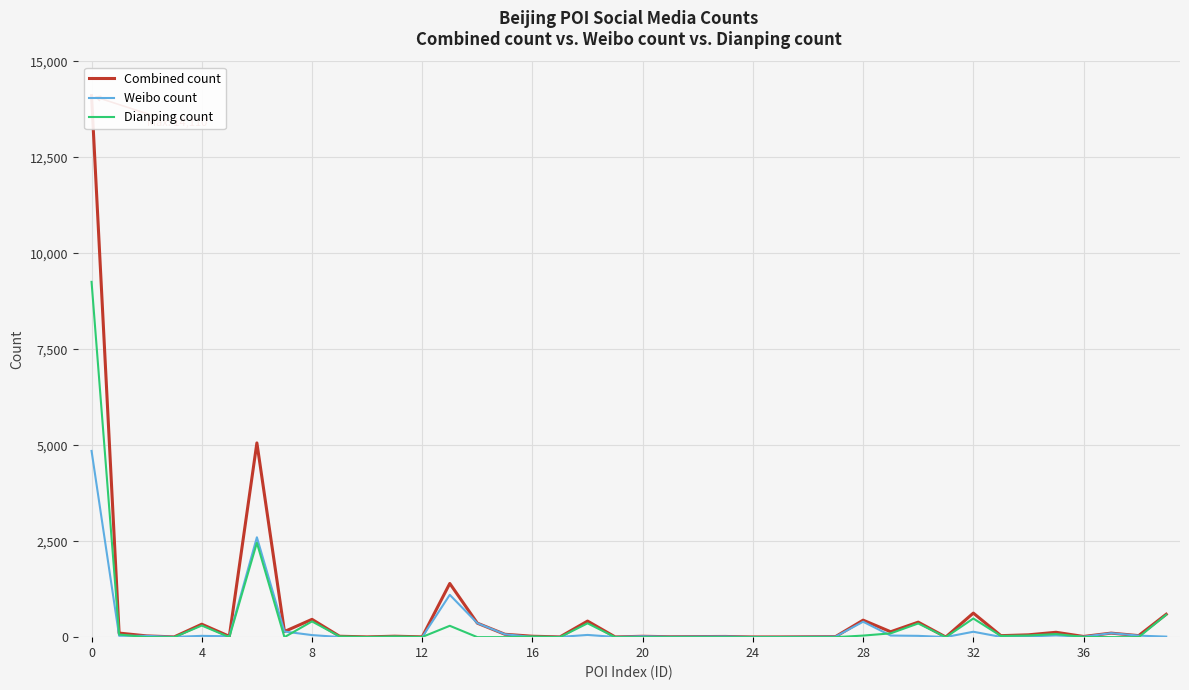

What is the highest value of the Dianping count series?

9258